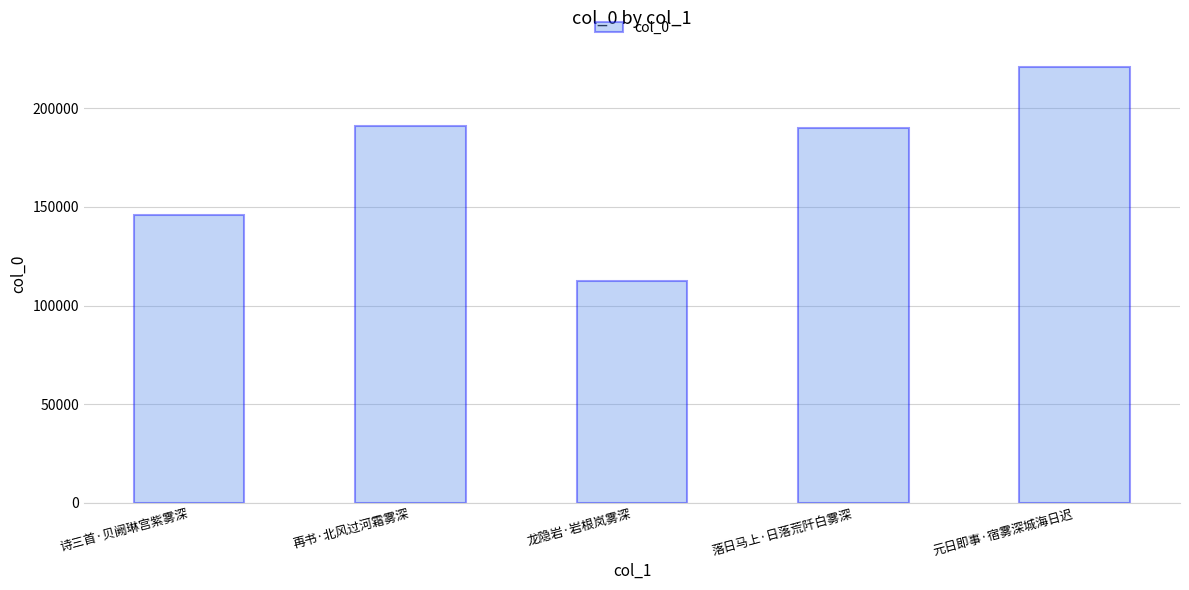

What is the label of the 3rd bar from the left?

龙隐岩·岩根岚雾深